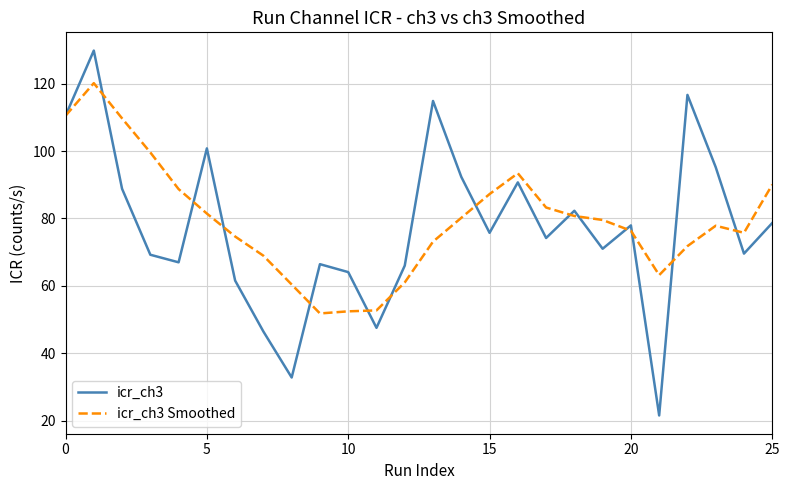

What is the minimum value for icr_ch3?

21.6